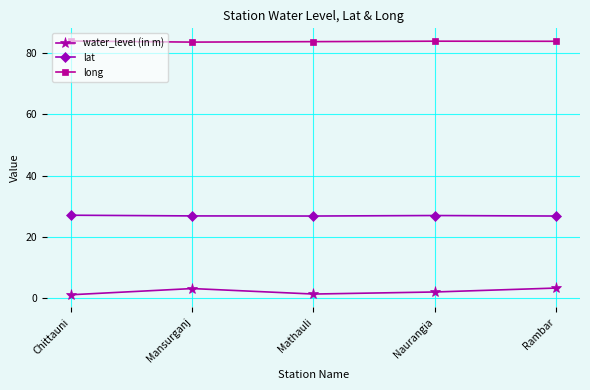

What is the difference between the maximum and minimum values in the water_level (in m) series?

2.2